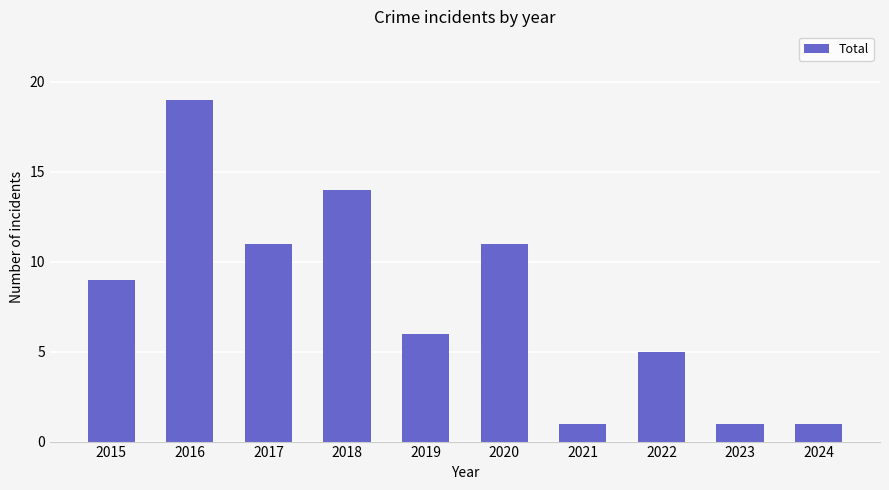

Which label corresponds to the largest value in the chart?

2016